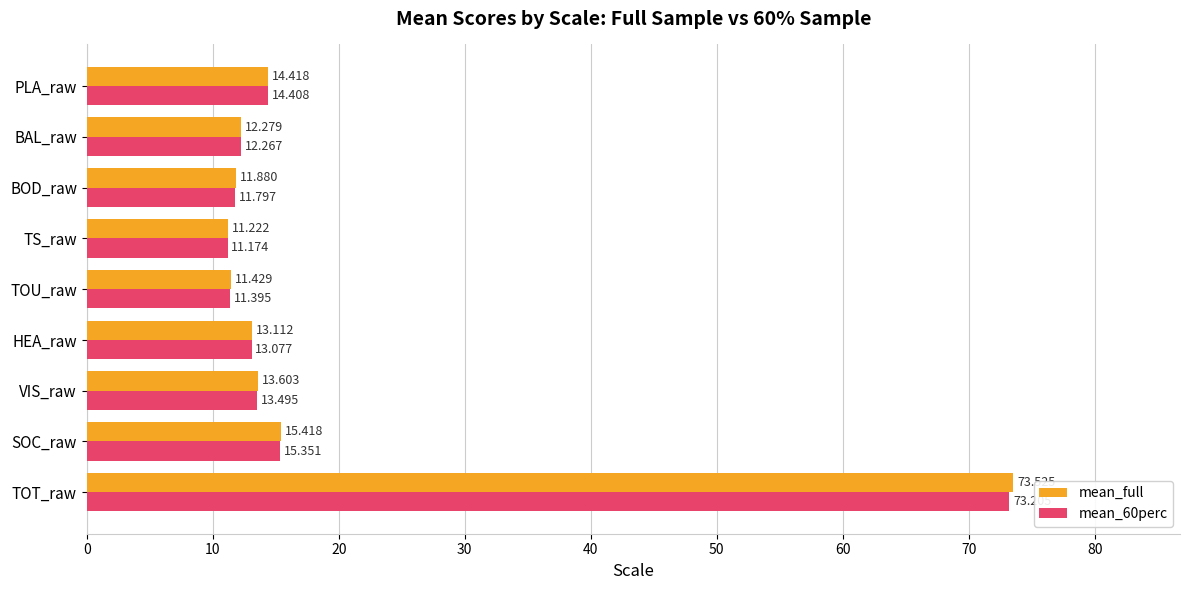

Rank the categories by mean_full value from lowest to highest.

TS_raw, TOU_raw, BOD_raw, BAL_raw, HEA_raw, VIS_raw, PLA_raw, SOC_raw, TOT_raw